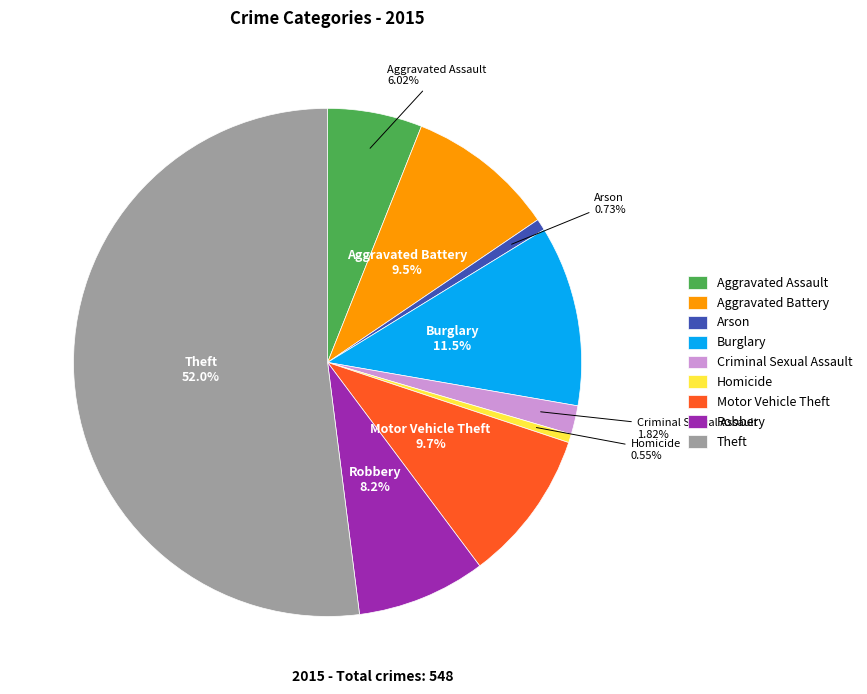

Does Robbery account for over 50% of the chart?

No